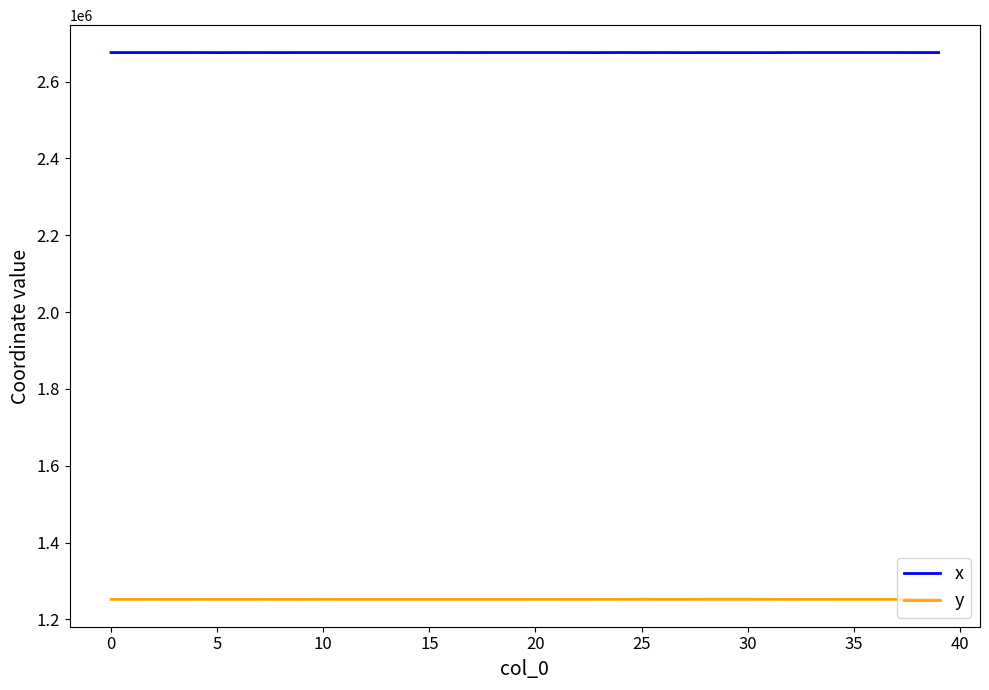

What is the maximum value shown in the chart?

2675967.0